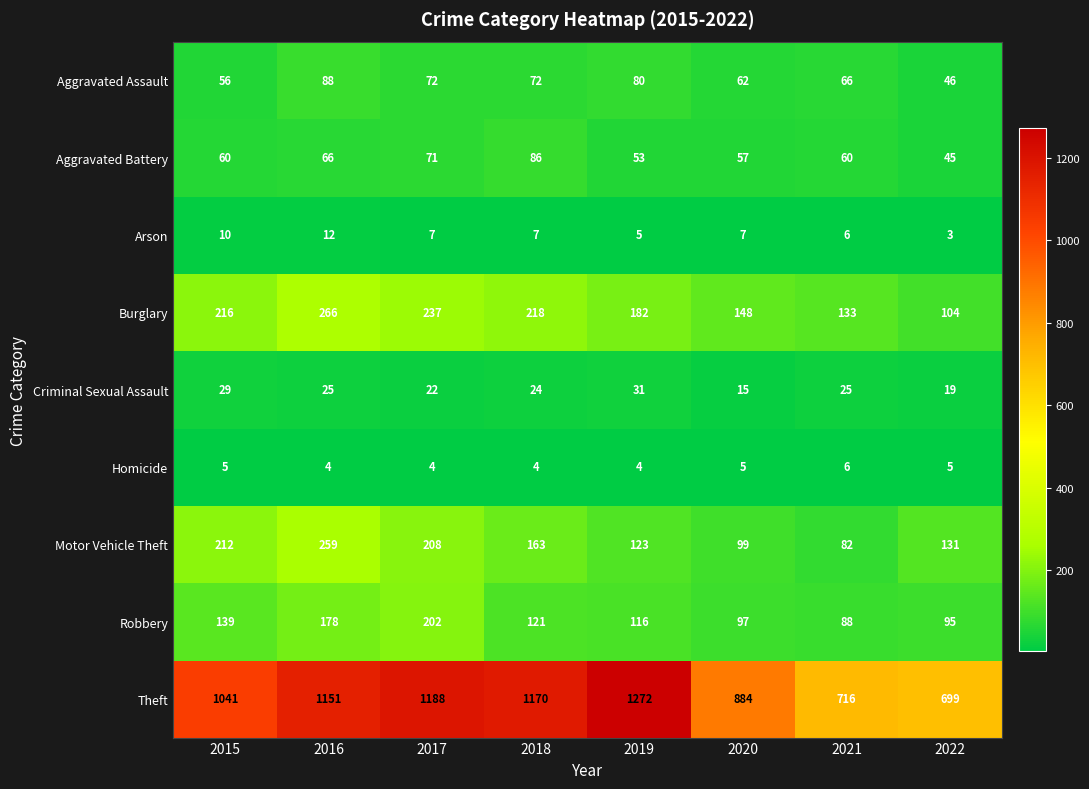

What is the total value across all series at 2020?

1374